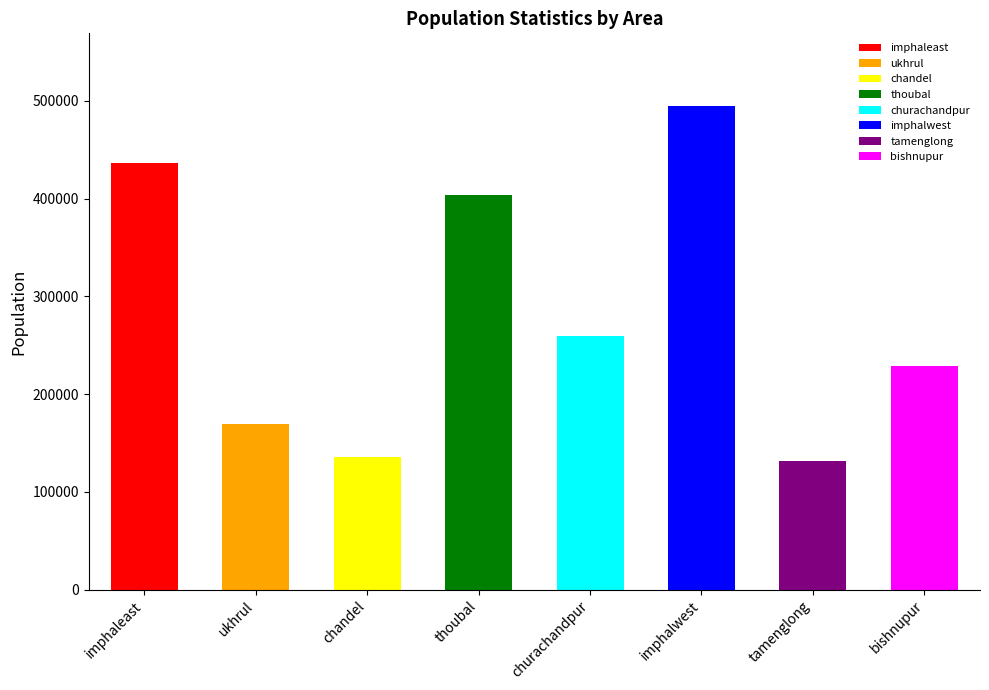

At how many categories does at least one series exceed 168411?

6